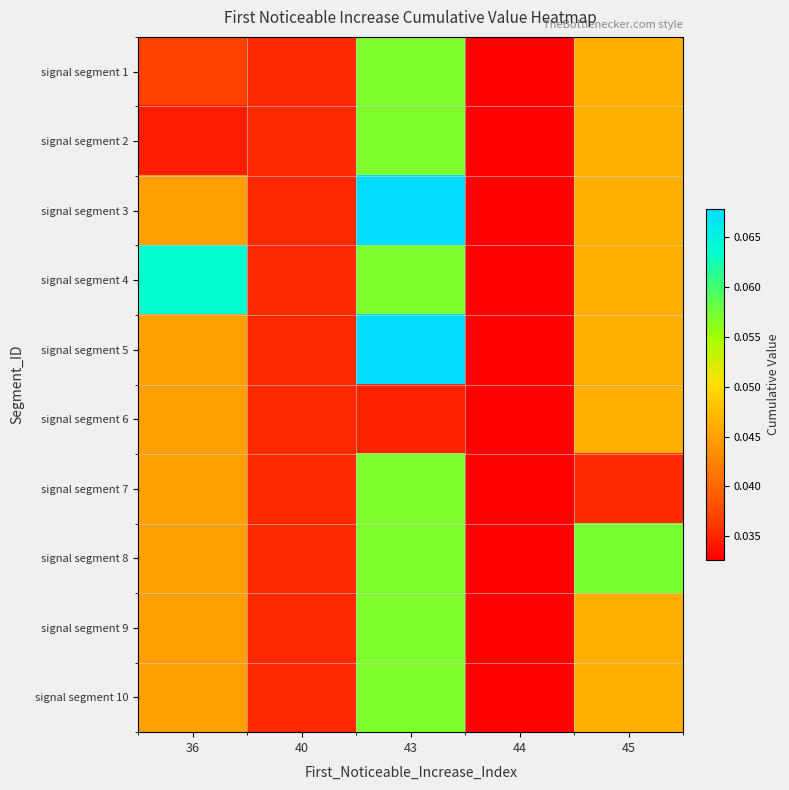

Reading right to left, list all the values displayed in this chart.

signal segment 1: 45=0.0	44=0.0	43=0.1	40=0.0	36=0.0
signal segment 2: 45=0.0	44=0.0	43=0.1	40=0.0	36=0.0
signal segment 3: 45=0.0	44=0.0	43=0.1	40=0.0	36=0.0
signal segment 4: 45=0.0	44=0.0	43=0.1	40=0.0	36=0.1
signal segment 5: 45=0.0	44=0.0	43=0.1	40=0.0	36=0.0
signal segment 6: 45=0.0	44=0.0	43=0.0	40=0.0	36=0.0
signal segment 7: 45=0.0	44=0.0	43=0.1	40=0.0	36=0.0
signal segment 8: 45=0.1	44=0.0	43=0.1	40=0.0	36=0.0
signal segment 9: 45=0.0	44=0.0	43=0.1	40=0.0	36=0.0
signal segment 10: 45=0.0	44=0.0	43=0.1	40=0.0	36=0.0